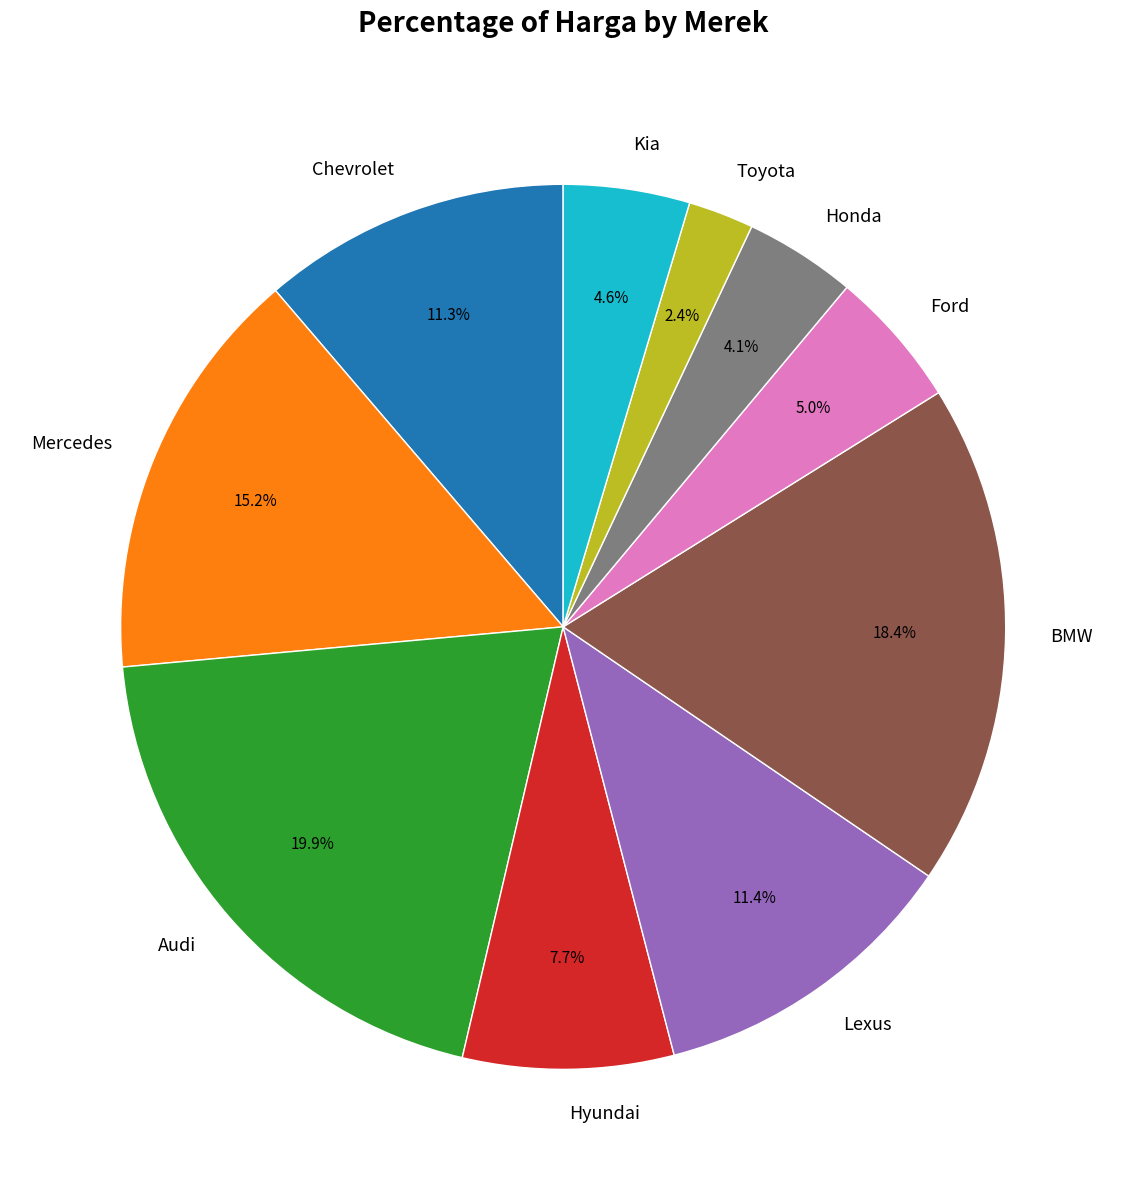

What percentage do Kia and Toyota together represent?

7.0%